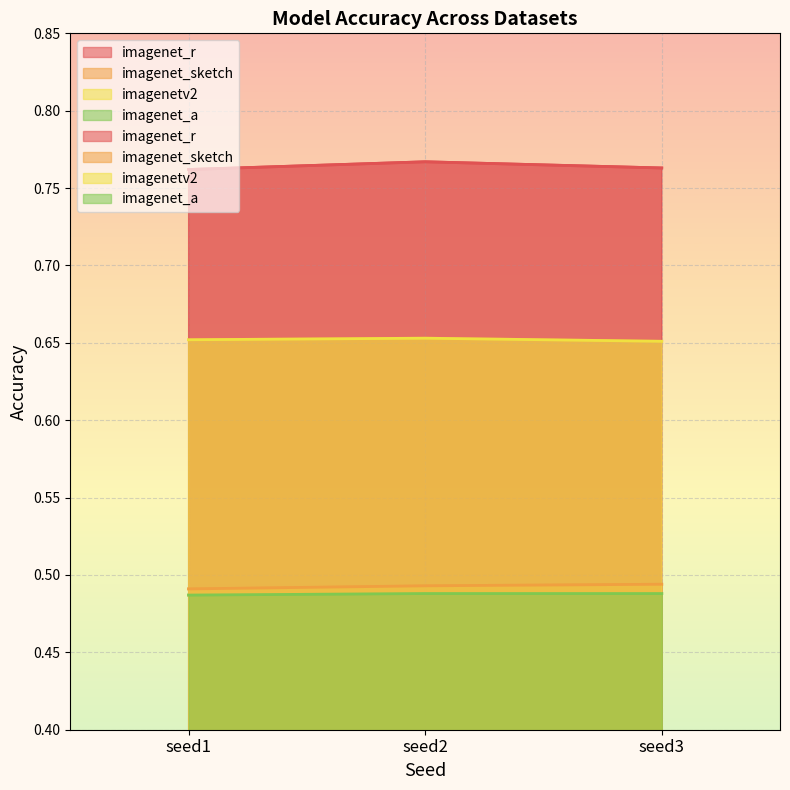

What is the spread (max minus min) of values at seed3?

0.3